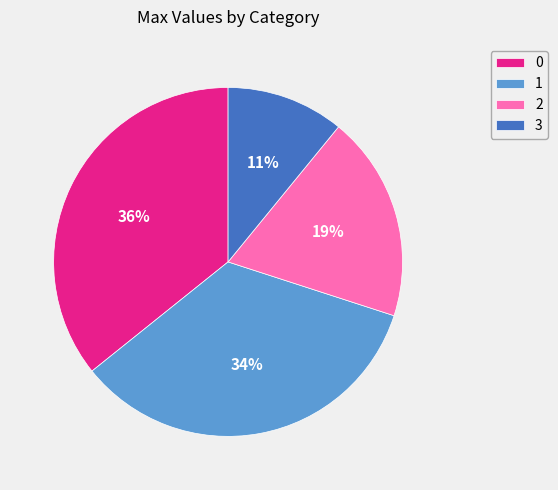

To the nearest percent, what is the difference between the largest and smallest slice percentages?

25%